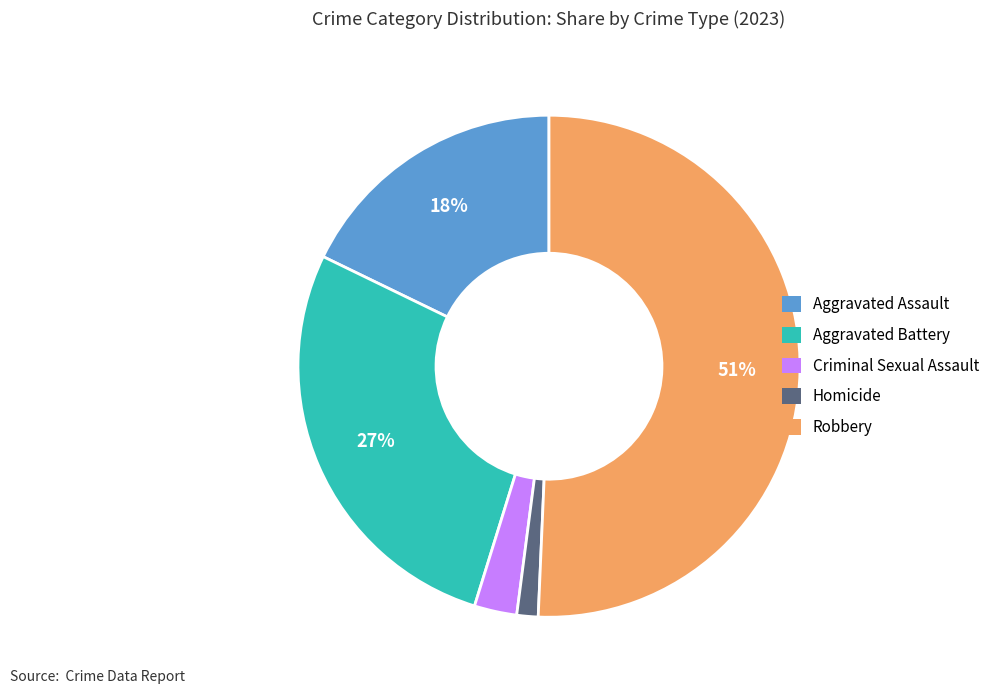

Rank the categories by value from lowest to highest.

Homicide, Criminal Sexual Assault, Aggravated Assault, Aggravated Battery, Robbery